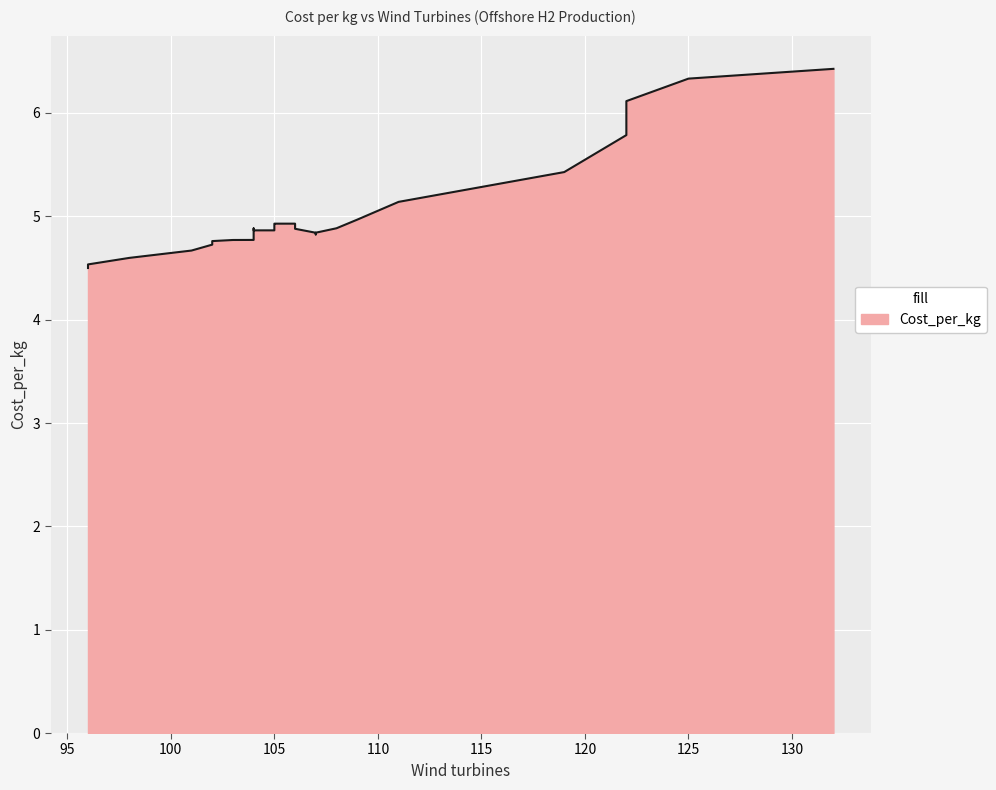

What is the greatest value displayed?

6.5